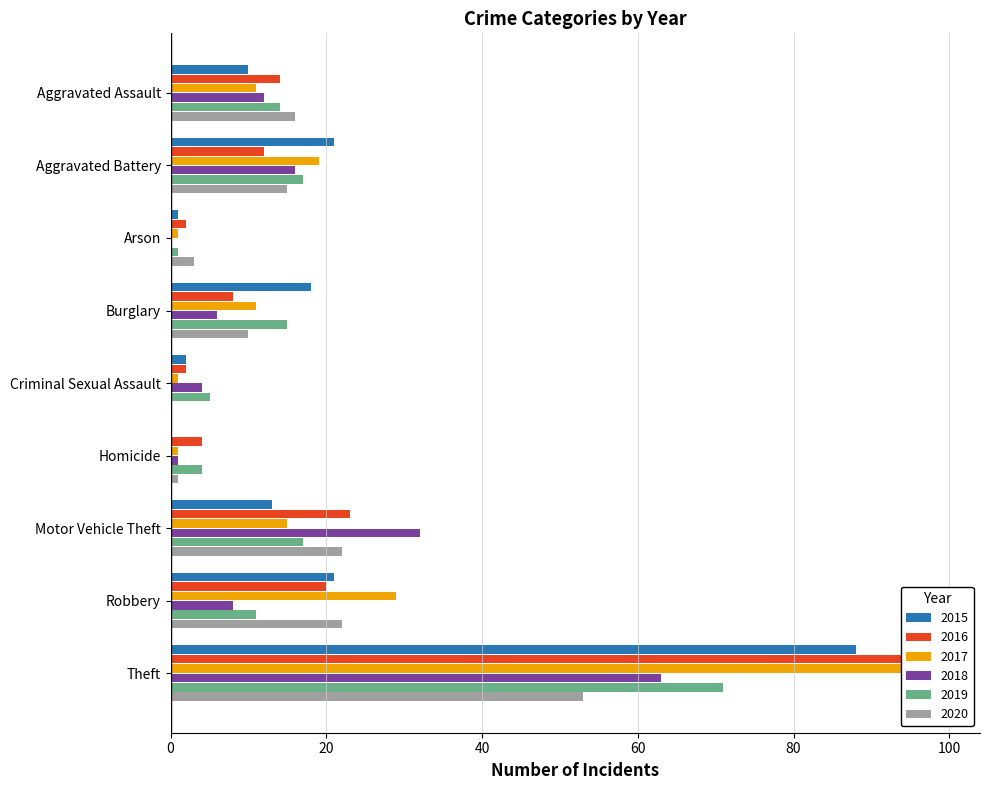

Reading left to right, transcribe all the data shown in this chart.

2015: 10	21	1	18	2	0	13	21	88
2016: 14	12	2	8	2	4	23	20	95
2017: 11	19	1	11	1	1	15	29	99
2018: 12	16	0	6	4	1	32	8	63
2019: 14	17	1	15	5	4	17	11	71
2020: 16	15	3	10	0	1	22	22	53